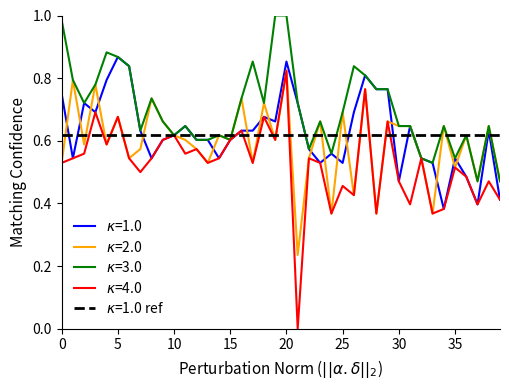

True or false: high and open cross at least once.

False